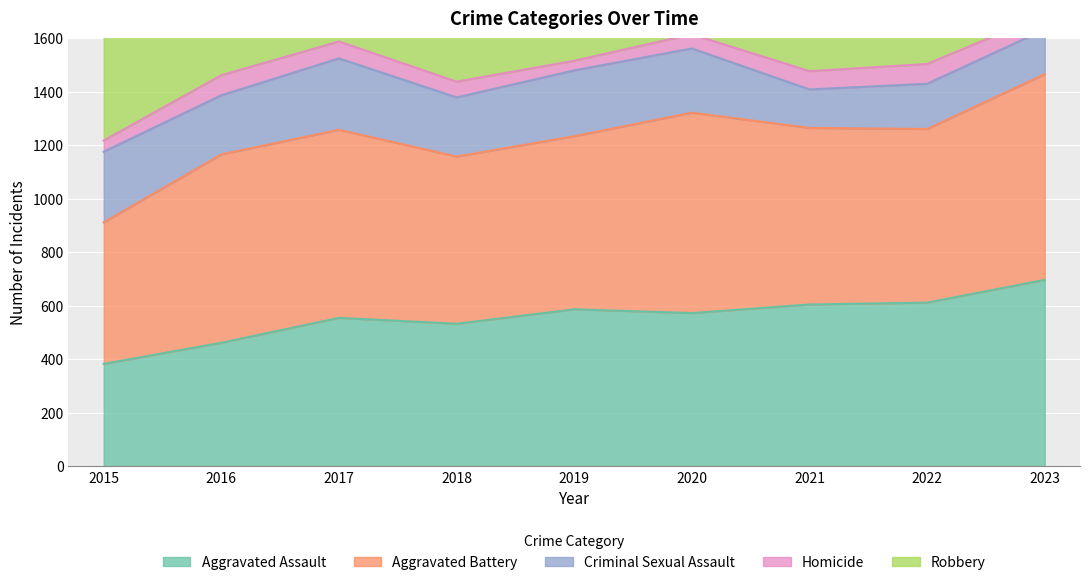

What is the difference between the maximum and minimum values in the Homicide series?

39